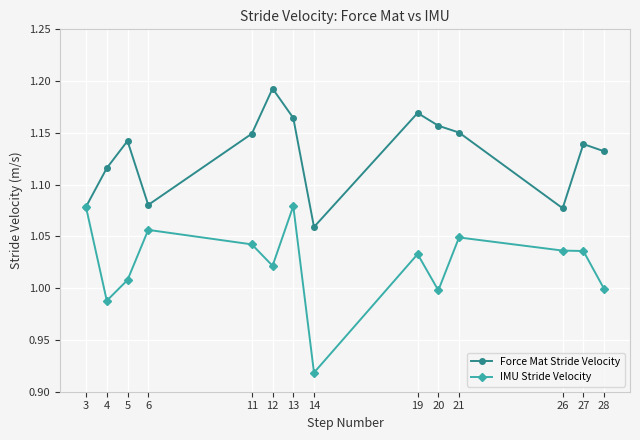

At which category does the chart reach its minimum across all series?

14